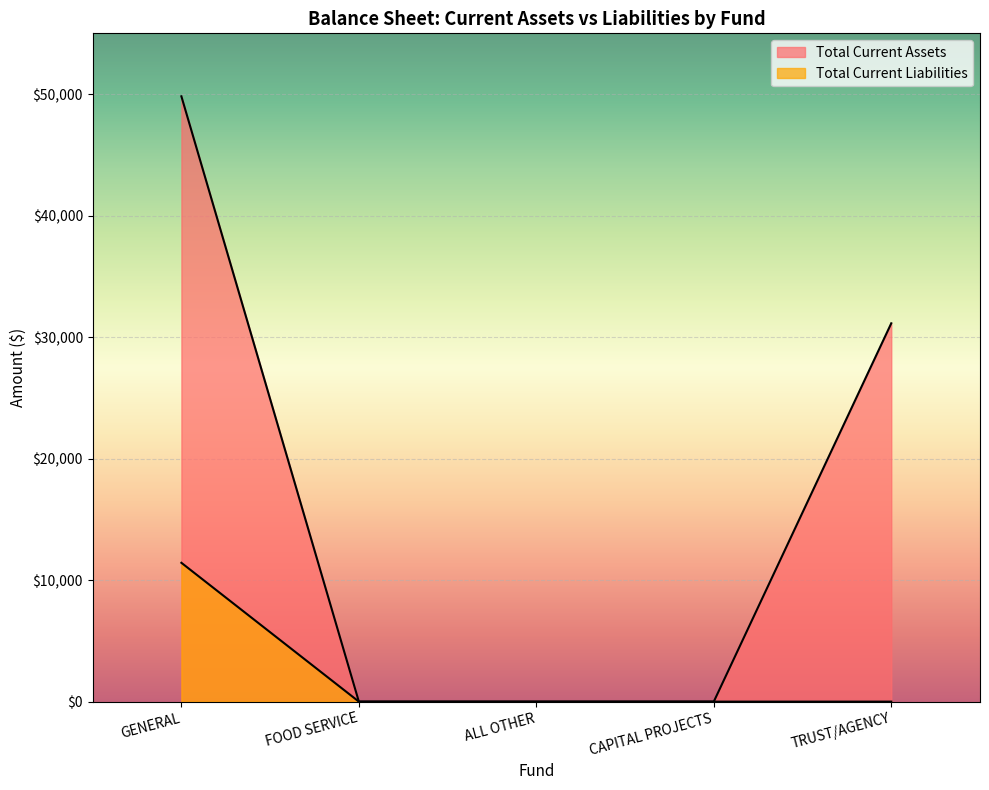

Which label corresponds to the smallest value in the chart?

FOOD SERVICE